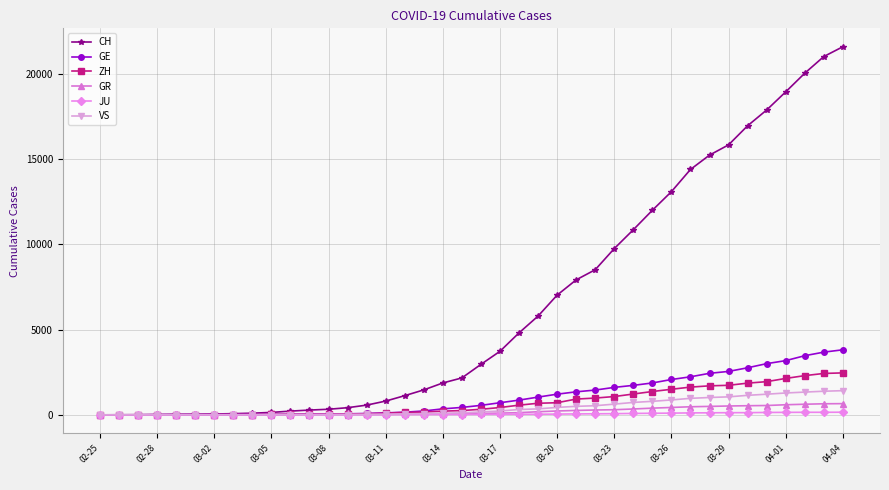

What is the maximum value shown in the chart?

21593